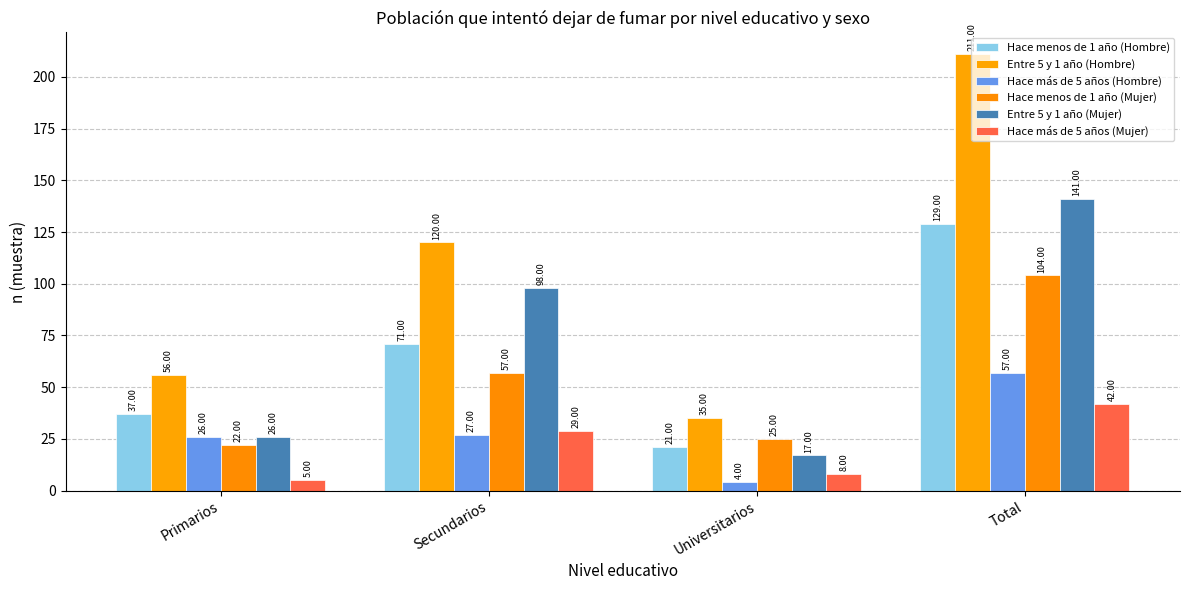

How many bars are there in each group?

6